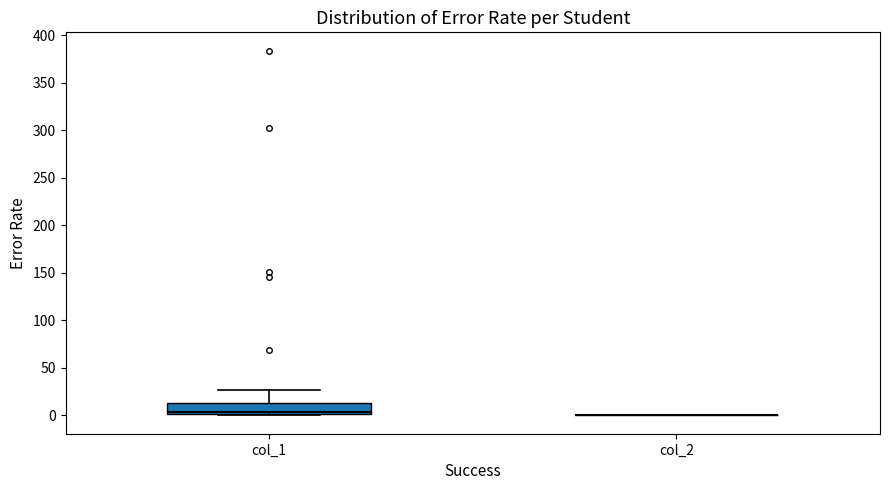

Reading left to right, transcribe this box plot: for each box, give where its median line is, the range the box spans, and where its two whiskers end, as read against the y-axis. The values are not printed on the chart, so give them approximately, as read against the axis.

col_1: median 5, box 0 to 15, whiskers 0 to 25
col_2: box collapsed to a line at 0, whiskers 0 to 0